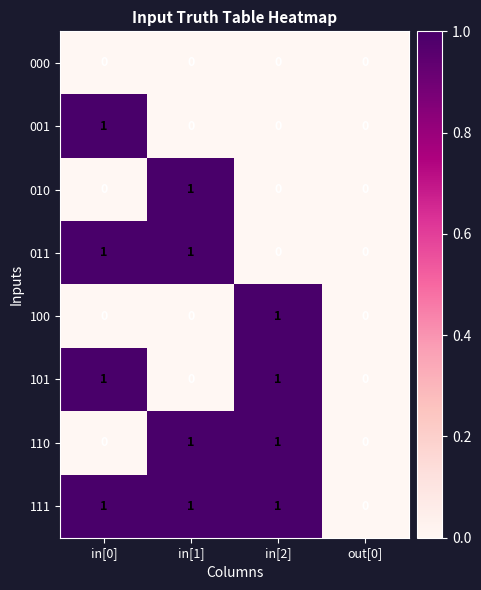

Which series has the largest total across all categories?

111